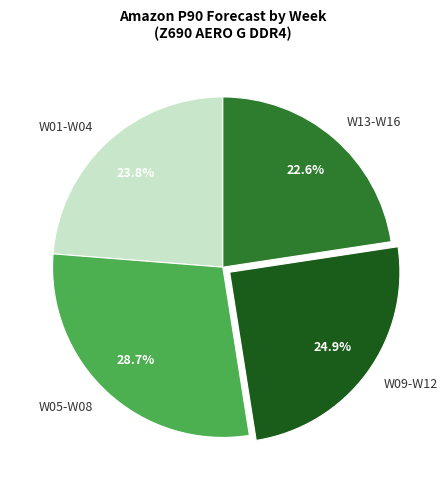

Which slice is the smallest?

W13-W16